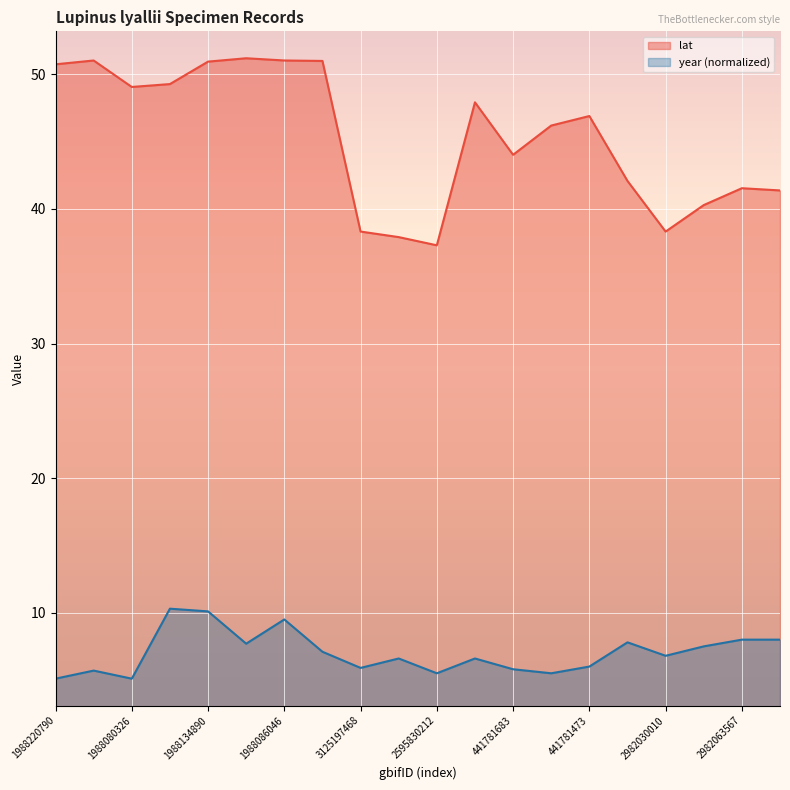

Reading left to right, transcribe all the data shown in this chart.

lat: 50.8	51.0	49.1	49.3	51.0	51.2	51.0	51.0	38.3	37.9	37.3	47.9	44.0	46.2	46.9	42.1	38.3	40.3	41.5	41.4
year: 5.1	5.7	5.1	10.3	10.1	7.7	9.5	7.1	5.9	6.6	5.5	6.6	5.8	5.5	6.0	7.8	6.8	7.5	8.0	8.0